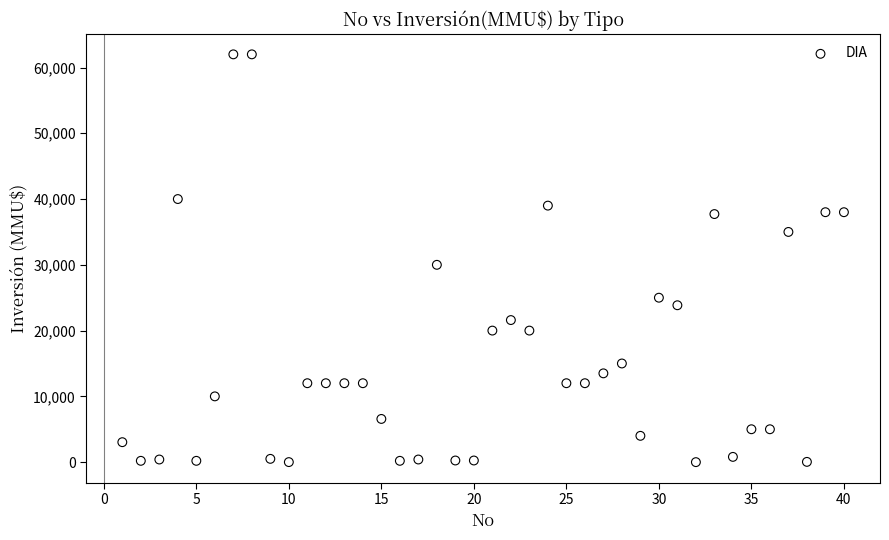

What is the range of X values (max minus min)?

39